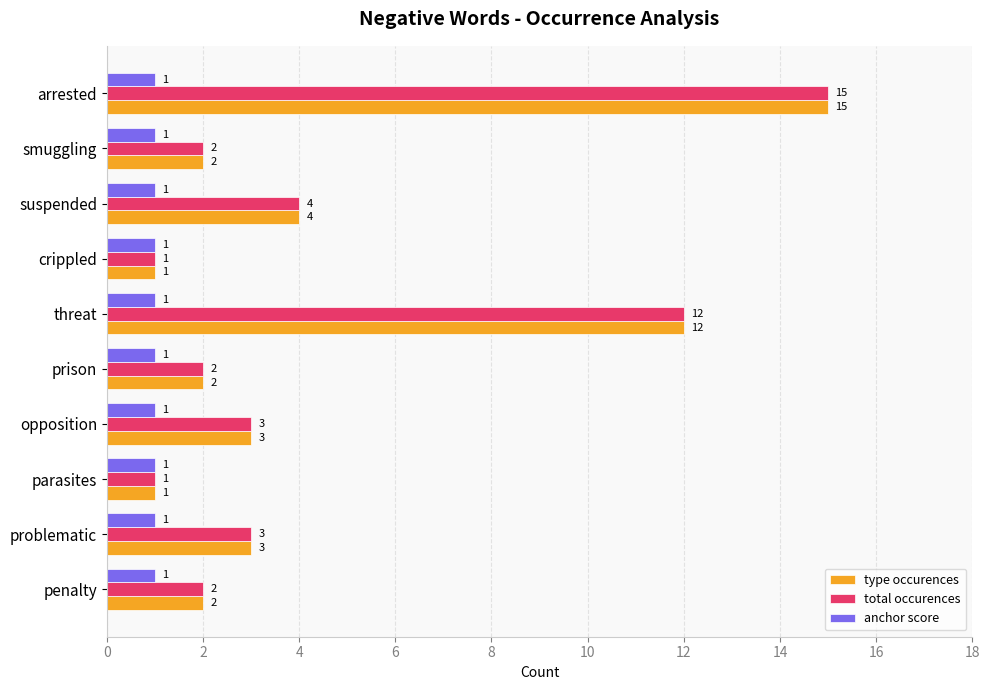

True or false: total occurences has a value of 3 at opposition.

True